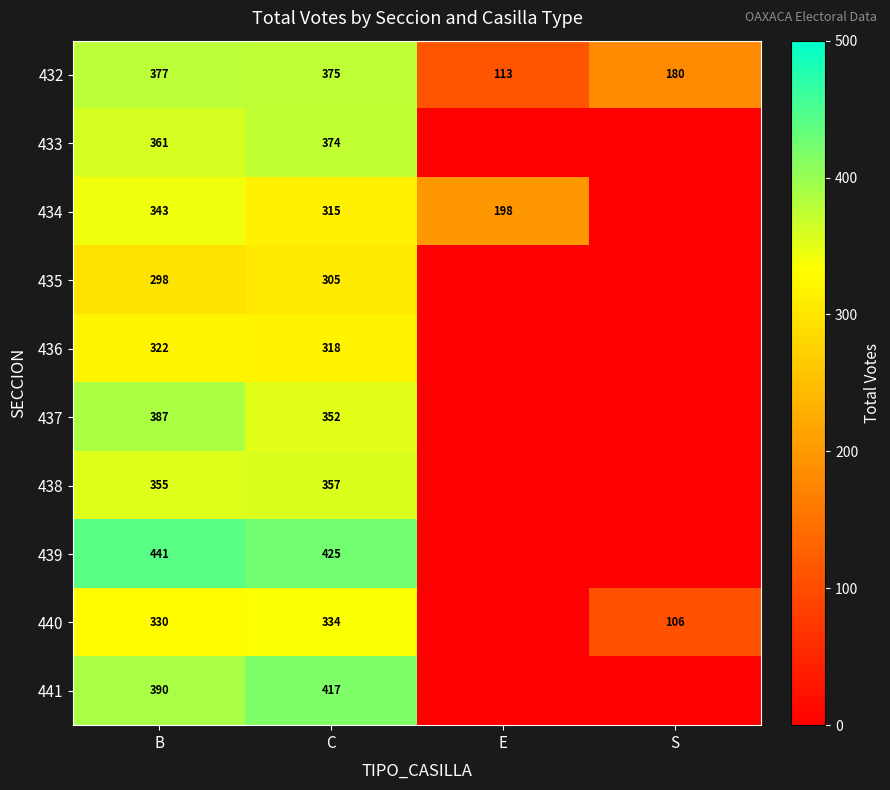

The 432 series shows 377 at B. True or false?

True